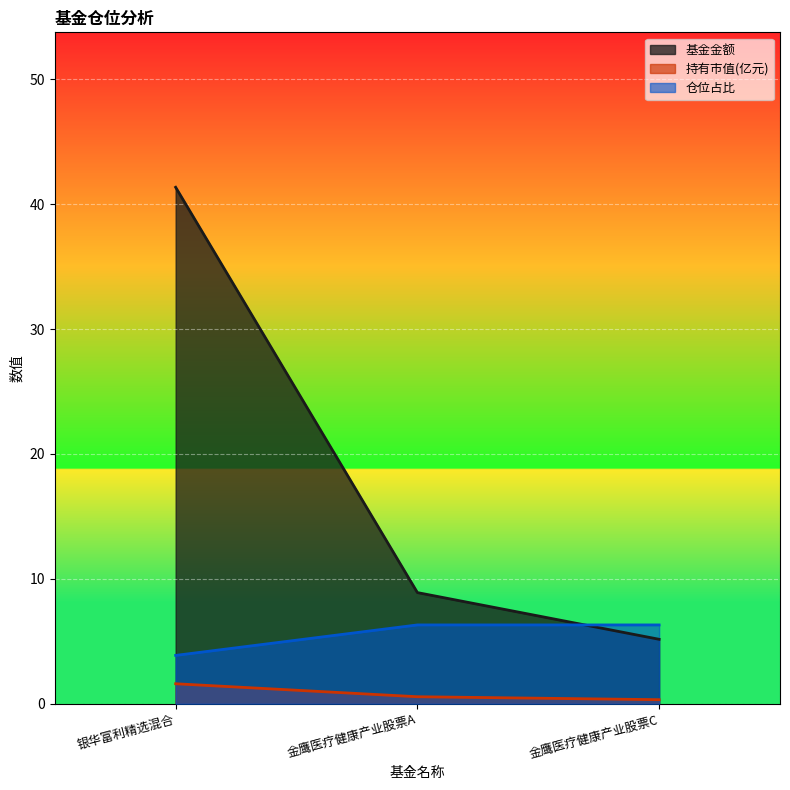

Count the 持有市值(亿元) values in the range 0 to 1.

2